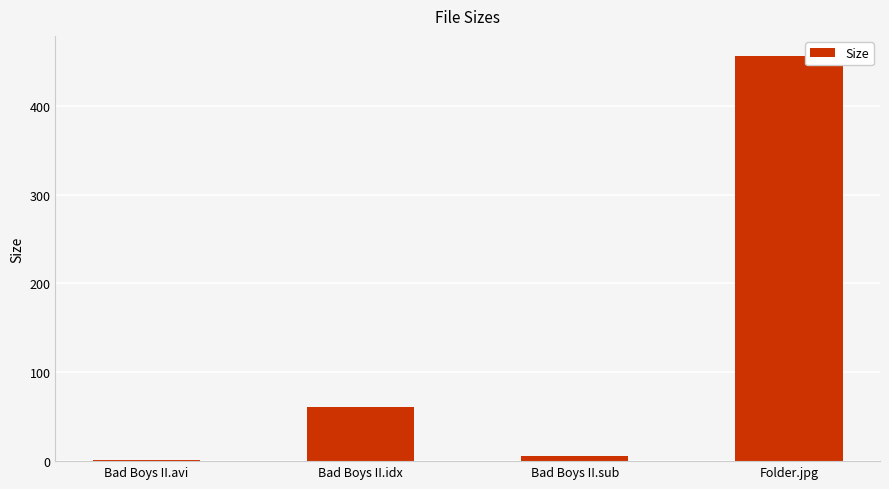

Are the bars horizontal?

No